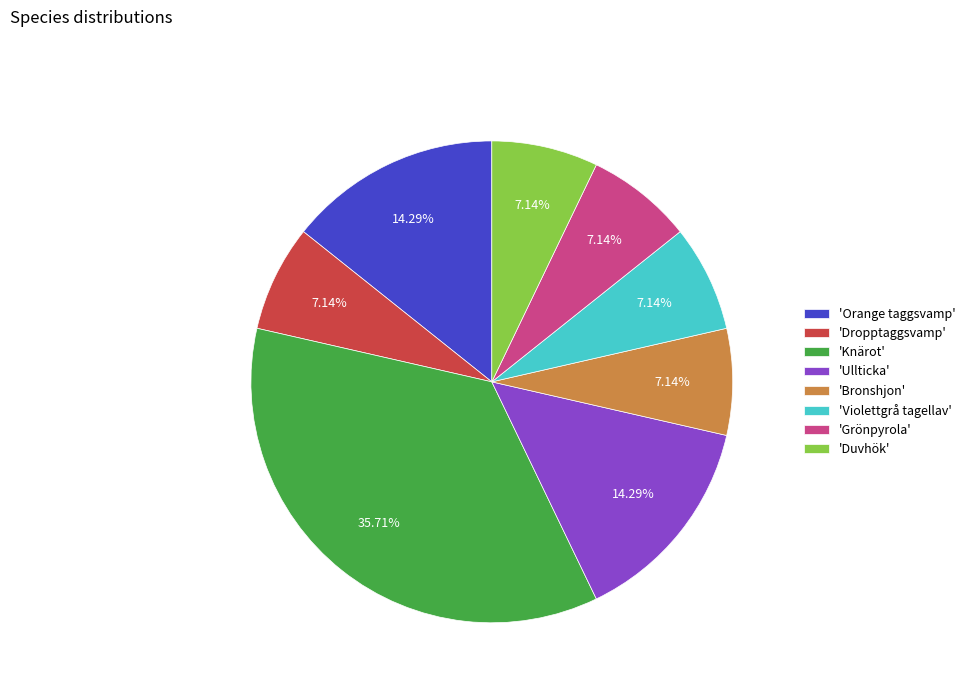

Which has a higher value, 'Knärot' or 'Orange taggsvamp'?

'Knärot'